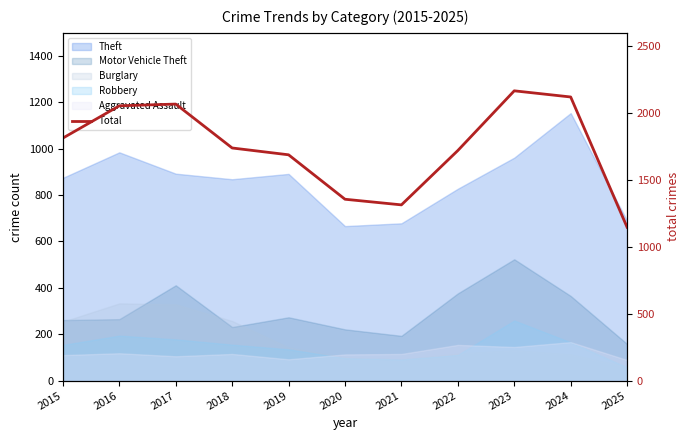

How many points are lower than both their immediate neighbors (excluding endpoints)?

1